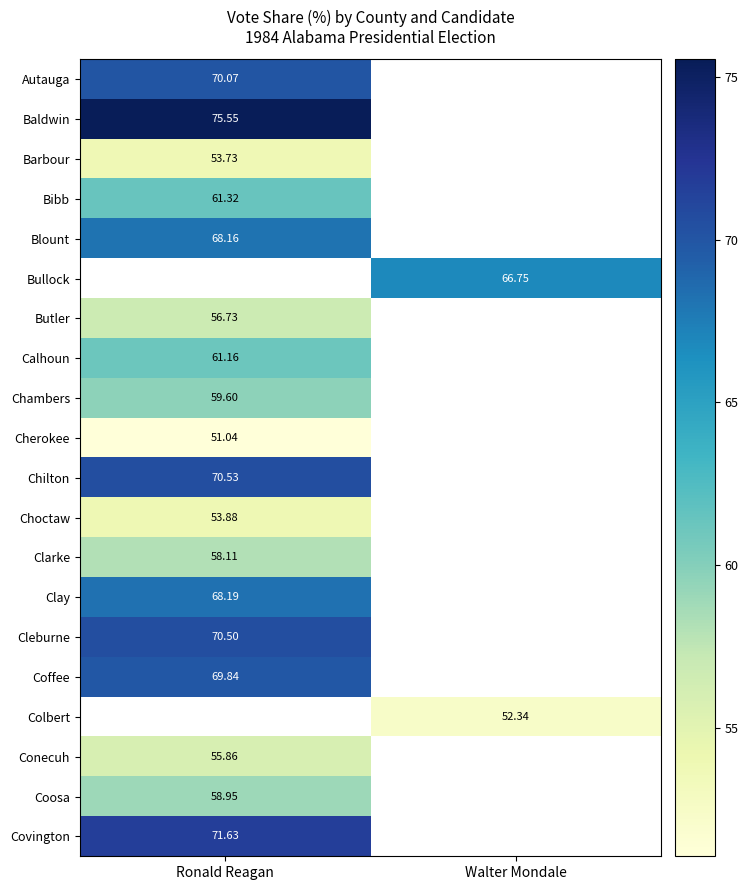

What is the lowest value of the Conecuh series?

55.9